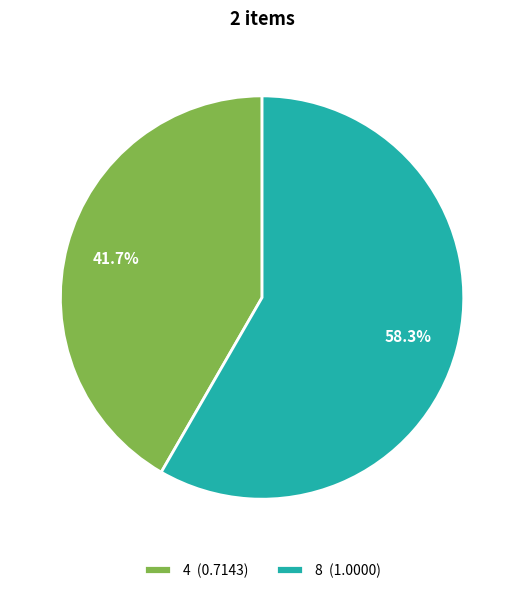

Which category has the biggest portion of the pie?

8